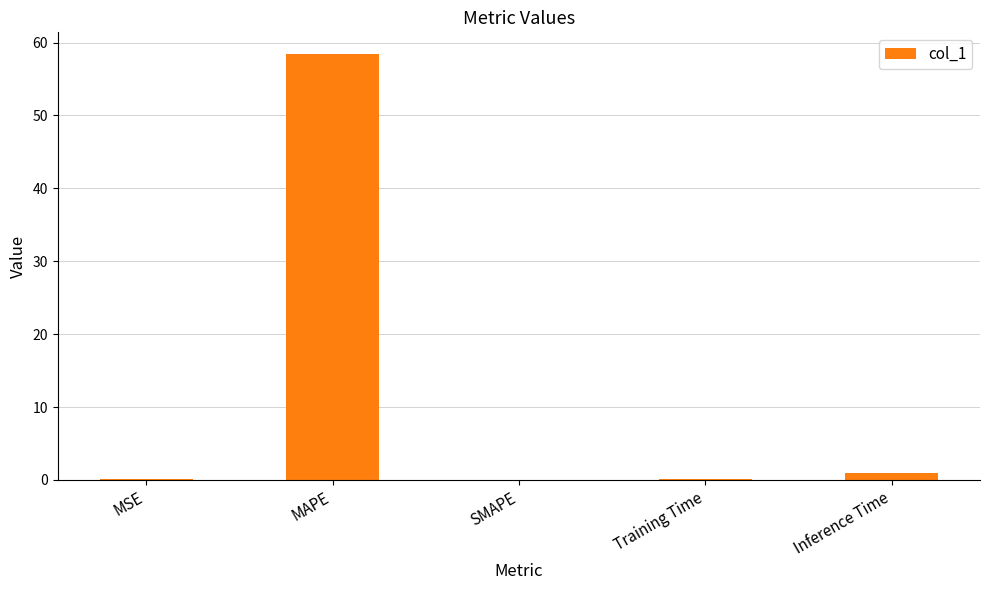

Is it true that the value at MAPE is 85.9?

False